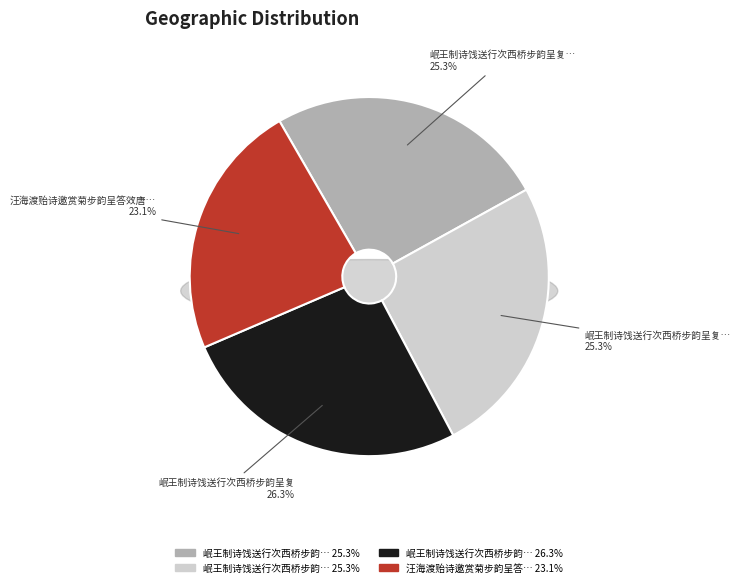

True or false: 岷王制诗饯送行次西桥步韵呈复 其一 accounts for 25% of the total.

True